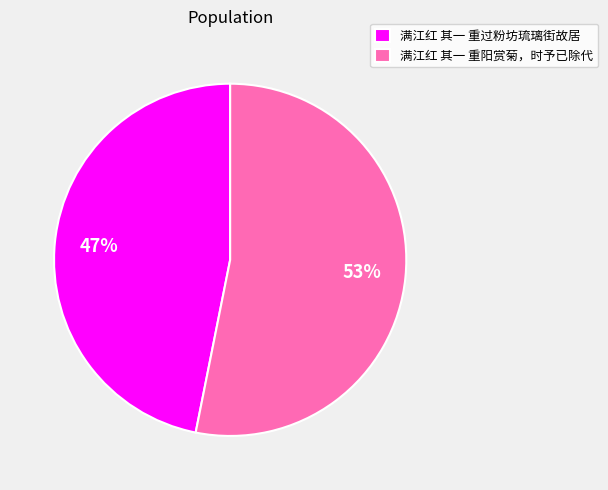

Count the number of slices in the pie.

2